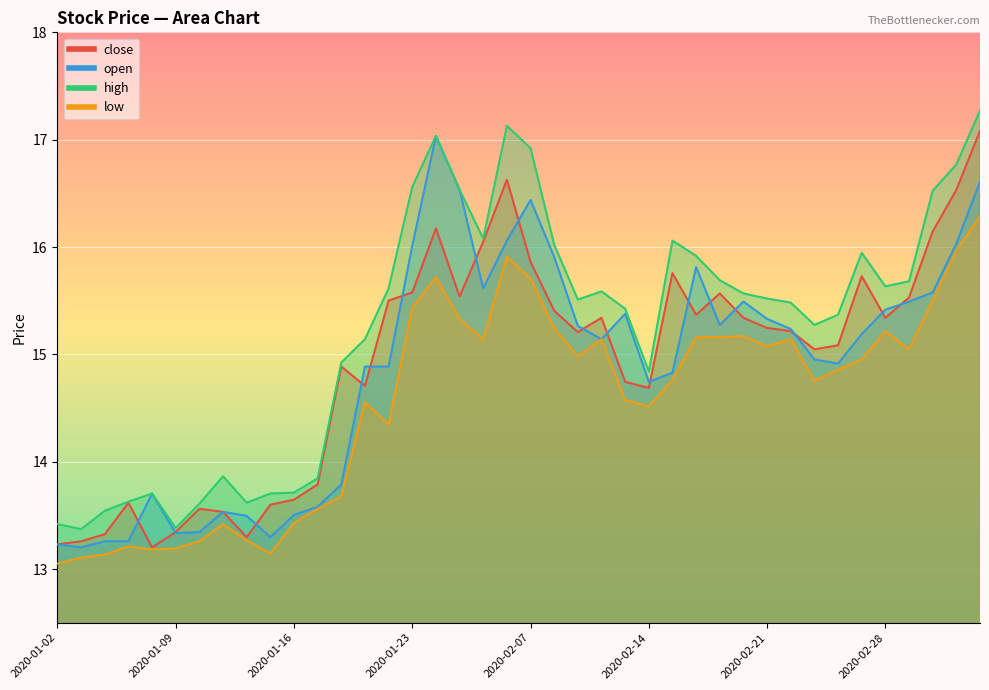

What is the label of the 4th point from the left?

2020-01-07